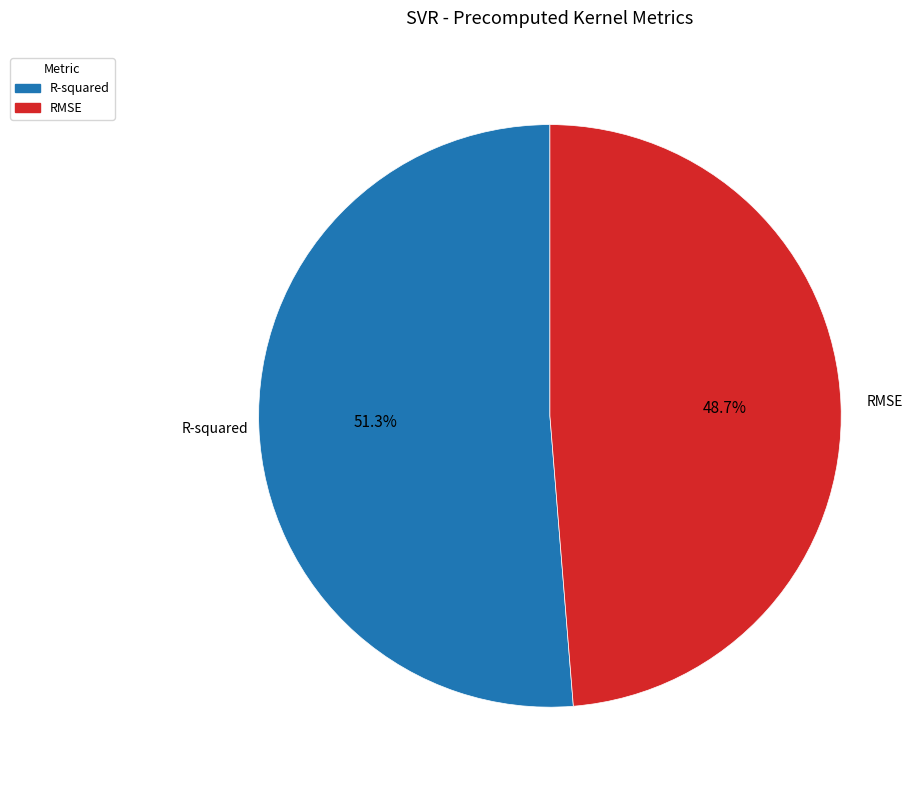

Which category has the biggest portion of the pie?

R-squared